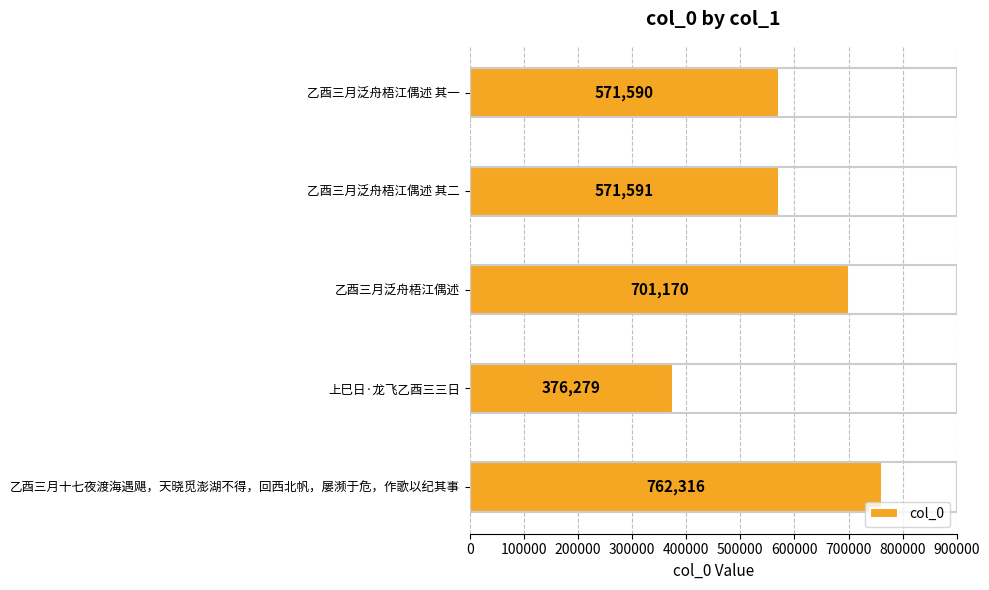

What is the average value?

596589